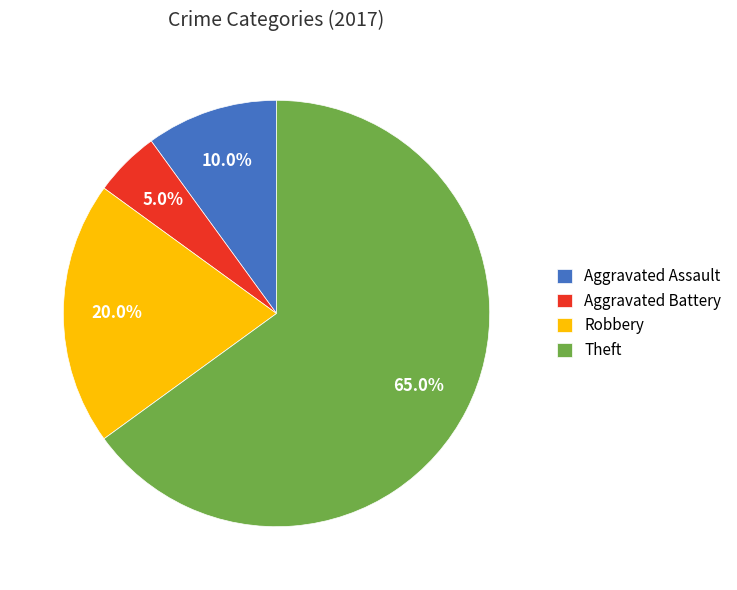

Is the sum of Robbery and Aggravated Assault greater than half?

No